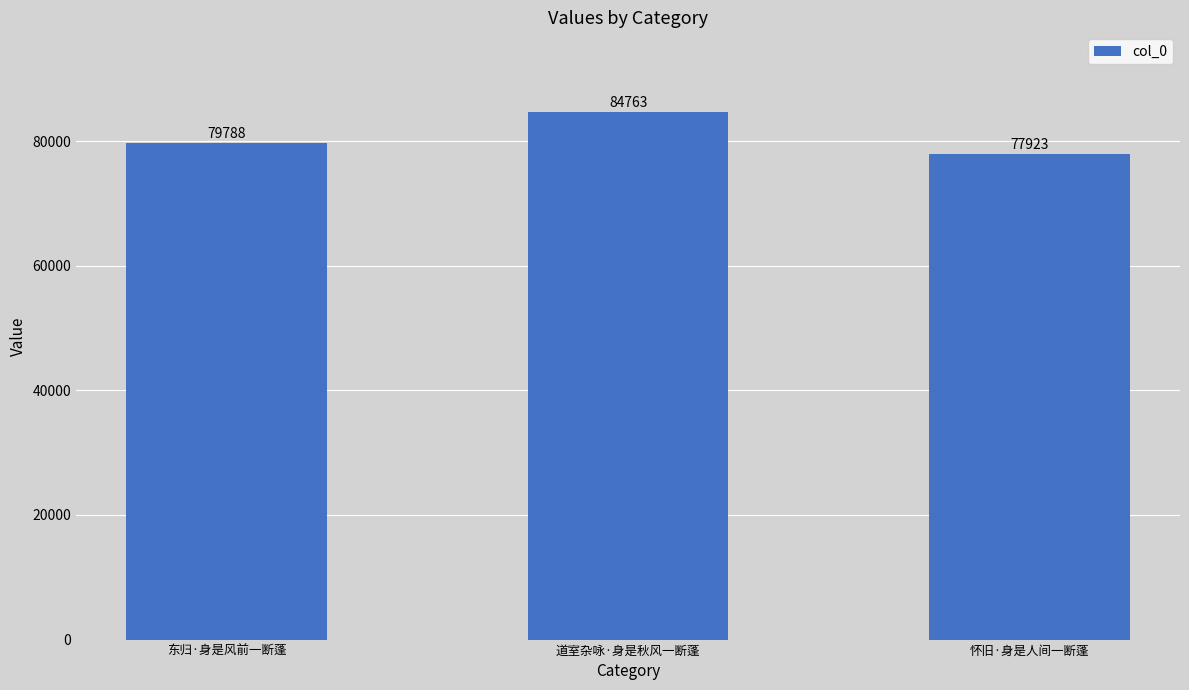

How many values are between 77923 and 84763?

3